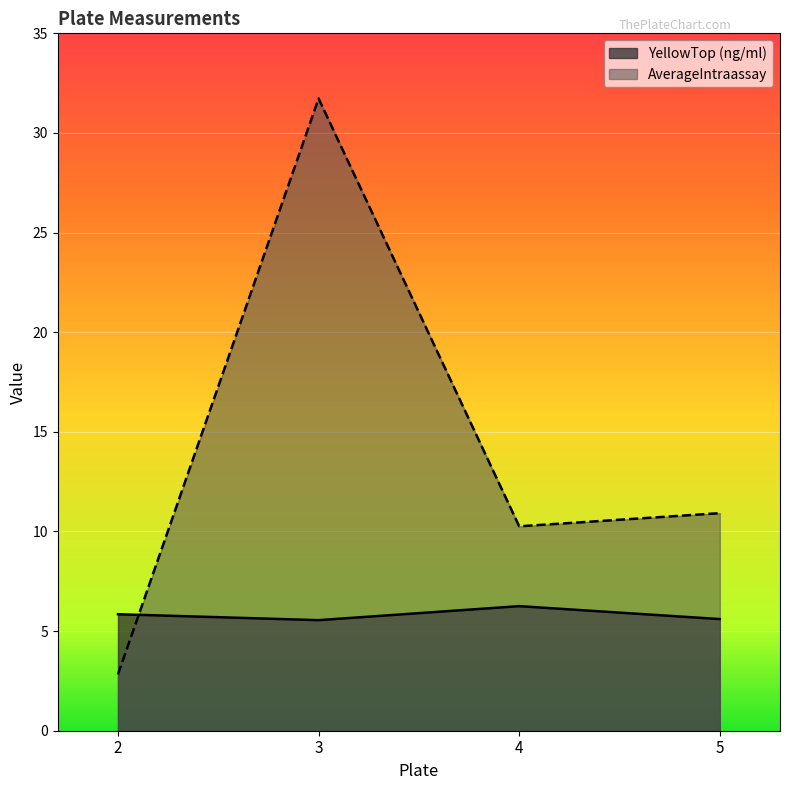

What is the difference between the YellowTop (ng/ml) values at 3 and 4?

0.7